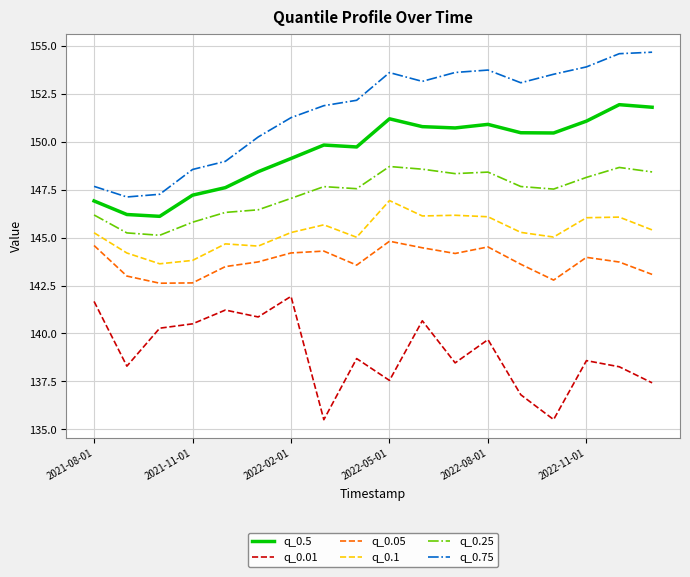

Which series has the largest total across all categories?

q_0.75